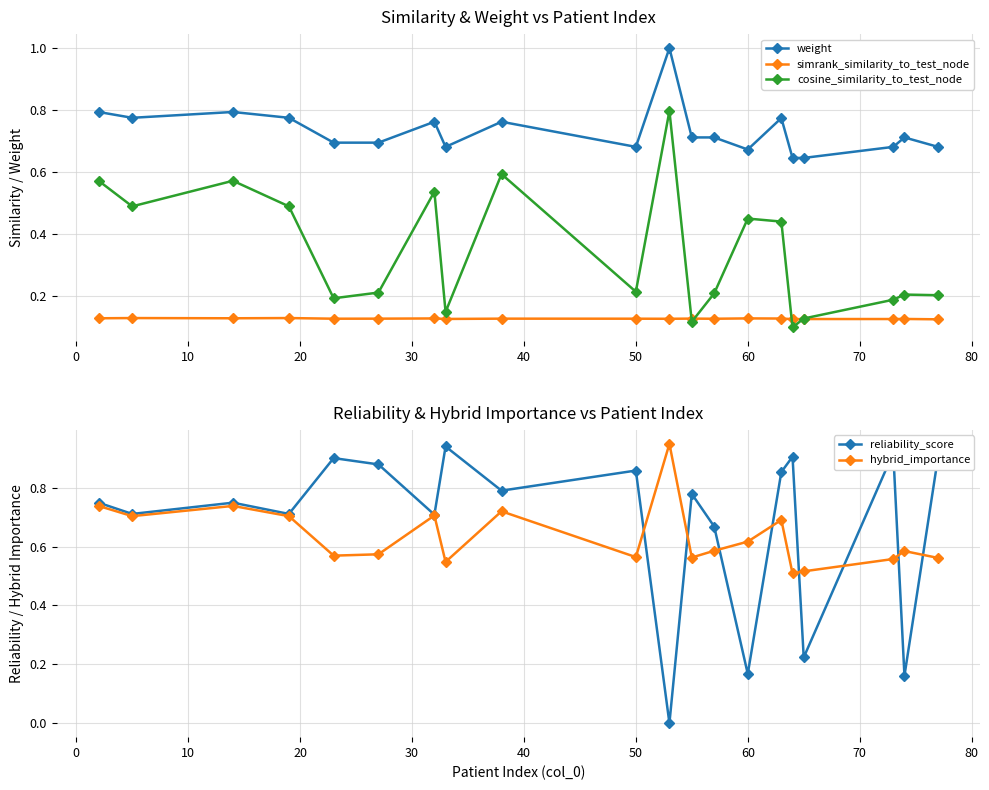

True or false: cosine_similarity_to_test_node has more than 0 points higher than both neighbors.

True